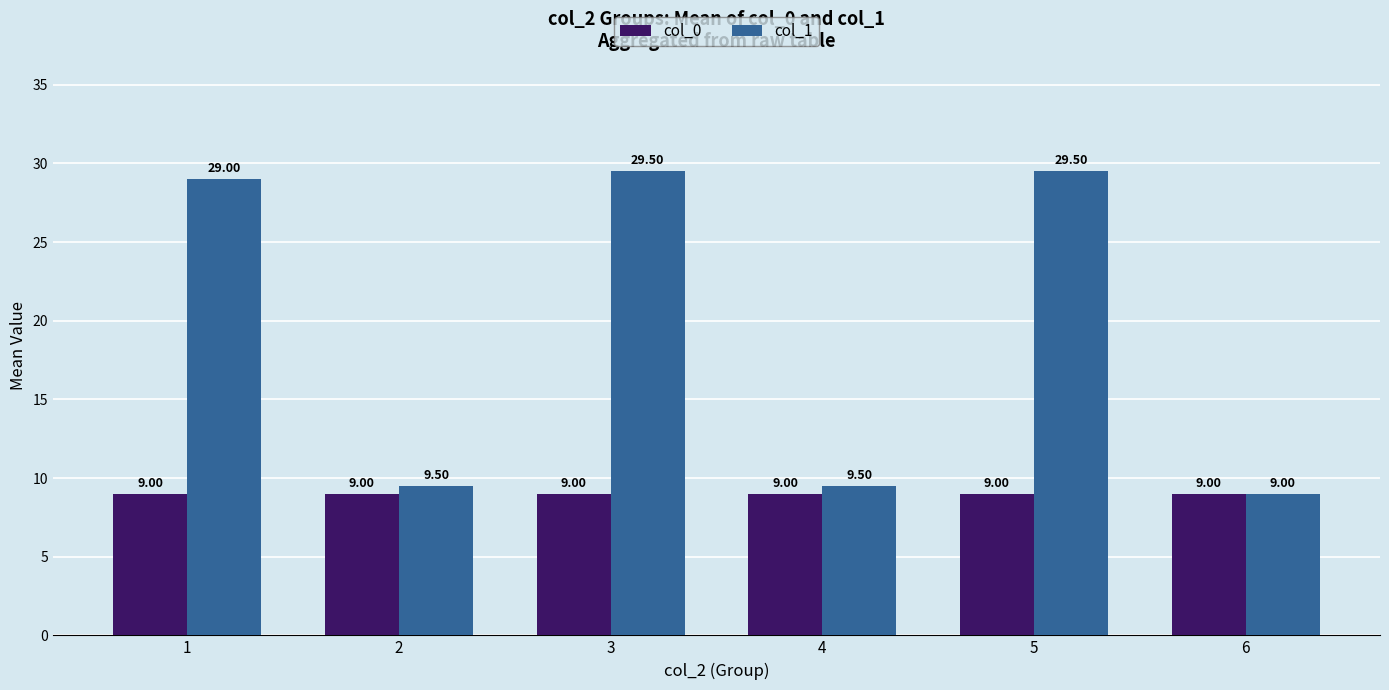

How many bars are there in total?

12